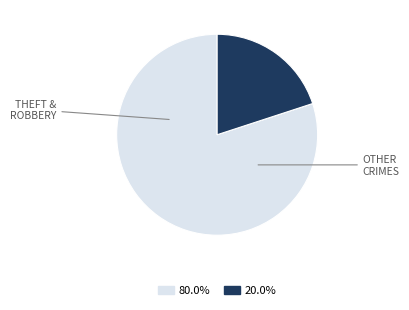

How many slices are in this pie chart?

2